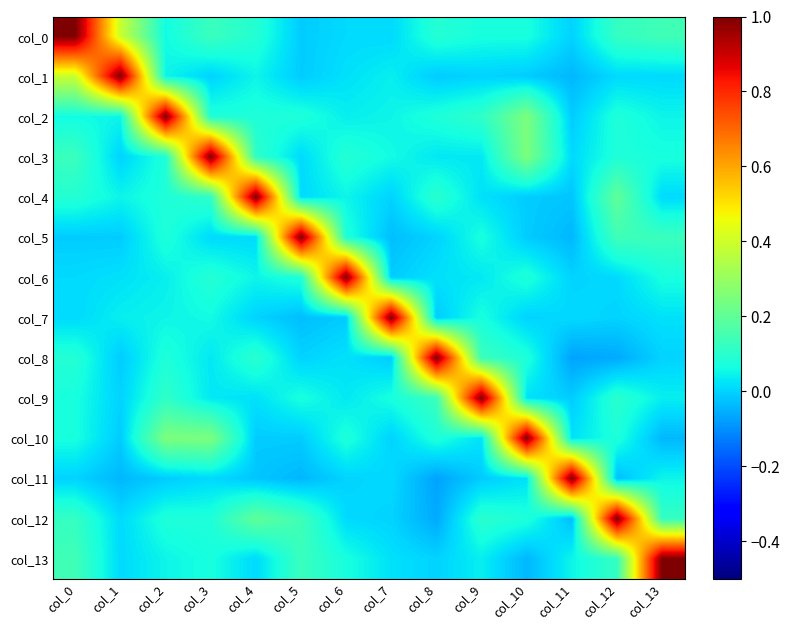

Reading right to left, transcribe all the data shown in this chart.

col_0: col_13=0.1	col_12=0.1	col_11=0.0	col_10=0.1	col_9=0.1	col_8=0.1	col_7=0.0	col_6=0.0	col_5=-0.0	col_4=0.1	col_3=0.1	col_2=0.1	col_1=0.4	col_0=1.0
col_1: col_13=0.0	col_12=0.0	col_11=-0.0	col_10=-0.0	col_9=-0.0	col_8=-0.0	col_7=0.0	col_6=0.0	col_5=-0.0	col_4=0.1	col_3=0.0	col_2=0.1	col_1=1.0	col_0=0.4
col_2: col_13=0.1	col_12=0.1	col_11=-0.0	col_10=0.2	col_9=0.1	col_8=0.1	col_7=0.1	col_6=0.0	col_5=0.1	col_4=0.1	col_3=0.1	col_2=1.0	col_1=0.1	col_0=0.1
col_3: col_13=0.1	col_12=0.1	col_11=0.0	col_10=0.2	col_9=0.0	col_8=0.0	col_7=0.1	col_6=0.1	col_5=0.0	col_4=0.1	col_3=1.0	col_2=0.1	col_1=0.0	col_0=0.1
col_4: col_13=0.0	col_12=0.2	col_11=-0.0	col_10=-0.0	col_9=0.0	col_8=0.1	col_7=0.0	col_6=0.1	col_5=0.0	col_4=1.0	col_3=0.1	col_2=0.1	col_1=0.1	col_0=0.1
col_5: col_13=0.1	col_12=0.1	col_11=-0.0	col_10=-0.0	col_9=0.1	col_8=-0.0	col_7=-0.0	col_6=0.1	col_5=1.0	col_4=0.0	col_3=0.0	col_2=0.1	col_1=-0.0	col_0=-0.0
col_6: col_13=0.1	col_12=0.0	col_11=0.0	col_10=0.1	col_9=0.0	col_8=0.0	col_7=-0.0	col_6=1.0	col_5=0.1	col_4=0.1	col_3=0.1	col_2=0.0	col_1=0.0	col_0=0.0
col_7: col_13=0.0	col_12=0.0	col_11=0.0	col_10=0.0	col_9=0.1	col_8=-0.0	col_7=1.0	col_6=-0.0	col_5=-0.0	col_4=0.0	col_3=0.1	col_2=0.1	col_1=0.0	col_0=0.0
col_8: col_13=0.0	col_12=-0.1	col_11=-0.1	col_10=0.1	col_9=0.1	col_8=1.0	col_7=-0.0	col_6=0.0	col_5=-0.0	col_4=0.1	col_3=0.0	col_2=0.1	col_1=-0.0	col_0=0.1
col_9: col_13=0.0	col_12=0.1	col_11=-0.0	col_10=0.0	col_9=1.0	col_8=0.1	col_7=0.1	col_6=0.0	col_5=0.1	col_4=0.0	col_3=0.0	col_2=0.1	col_1=-0.0	col_0=0.1
col_10: col_13=-0.0	col_12=0.1	col_11=0.0	col_10=1.0	col_9=0.0	col_8=0.1	col_7=0.0	col_6=0.1	col_5=-0.0	col_4=-0.0	col_3=0.2	col_2=0.2	col_1=-0.0	col_0=0.1
col_11: col_13=0.1	col_12=-0.0	col_11=1.0	col_10=0.0	col_9=-0.0	col_8=-0.1	col_7=0.0	col_6=0.0	col_5=-0.0	col_4=-0.0	col_3=0.0	col_2=-0.0	col_1=-0.0	col_0=0.0
col_12: col_13=0.1	col_12=1.0	col_11=-0.0	col_10=0.1	col_9=0.1	col_8=-0.1	col_7=0.0	col_6=0.0	col_5=0.1	col_4=0.2	col_3=0.1	col_2=0.1	col_1=0.0	col_0=0.1
col_13: col_13=1.0	col_12=0.1	col_11=0.1	col_10=-0.0	col_9=0.0	col_8=0.0	col_7=0.0	col_6=0.1	col_5=0.1	col_4=0.0	col_3=0.1	col_2=0.1	col_1=0.0	col_0=0.1